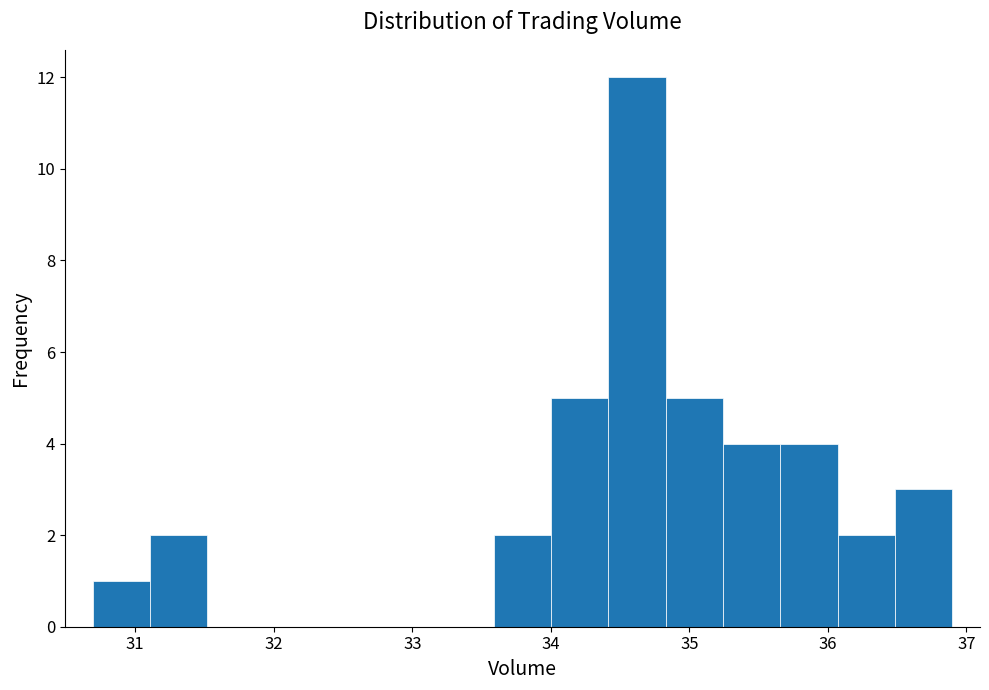

Over which range of the x-axis is the bar tallest?

34.4 to 34.8